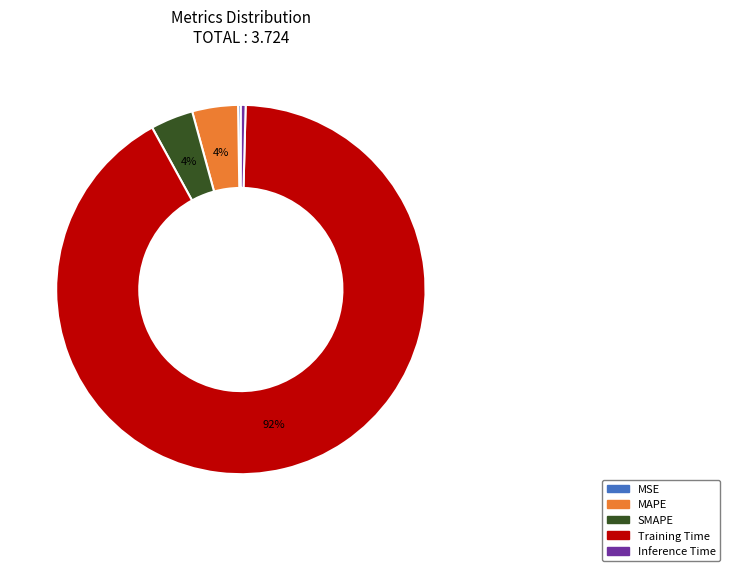

Which slice represents more than half of the pie?

Training Time